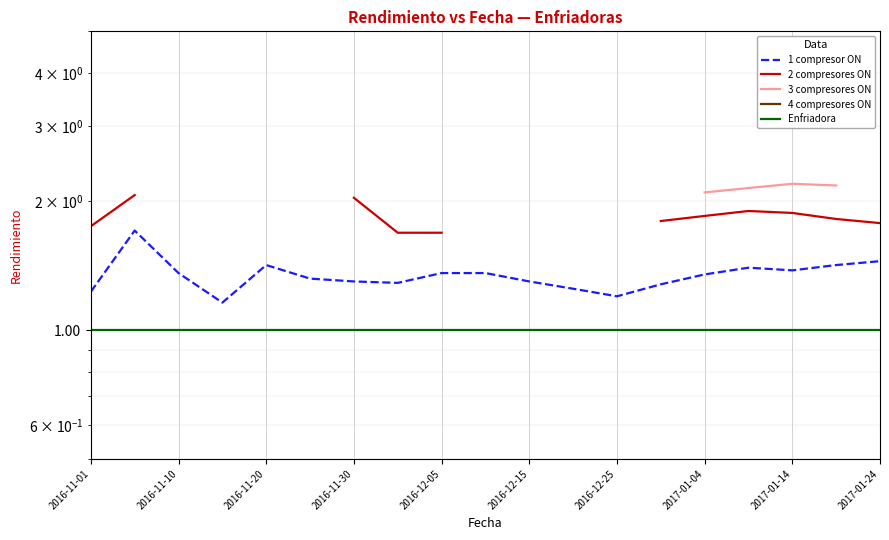

True or false: 3 compresores ON and 1 compresor ON intersect in this chart.

False